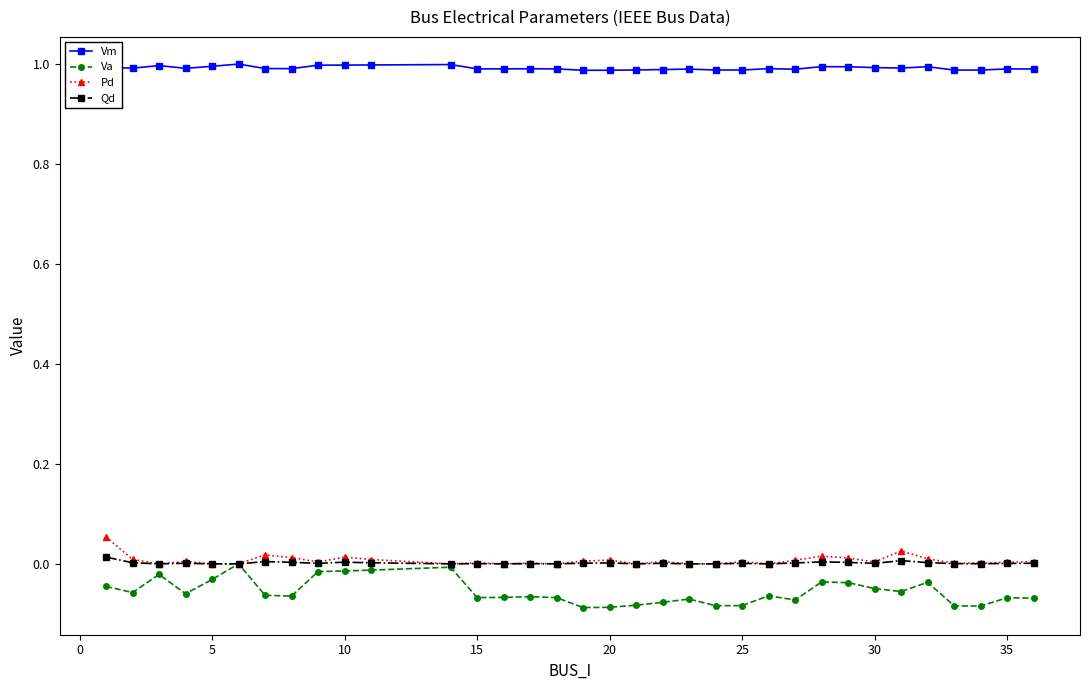

True or false: Vm and Va cross at least once.

False